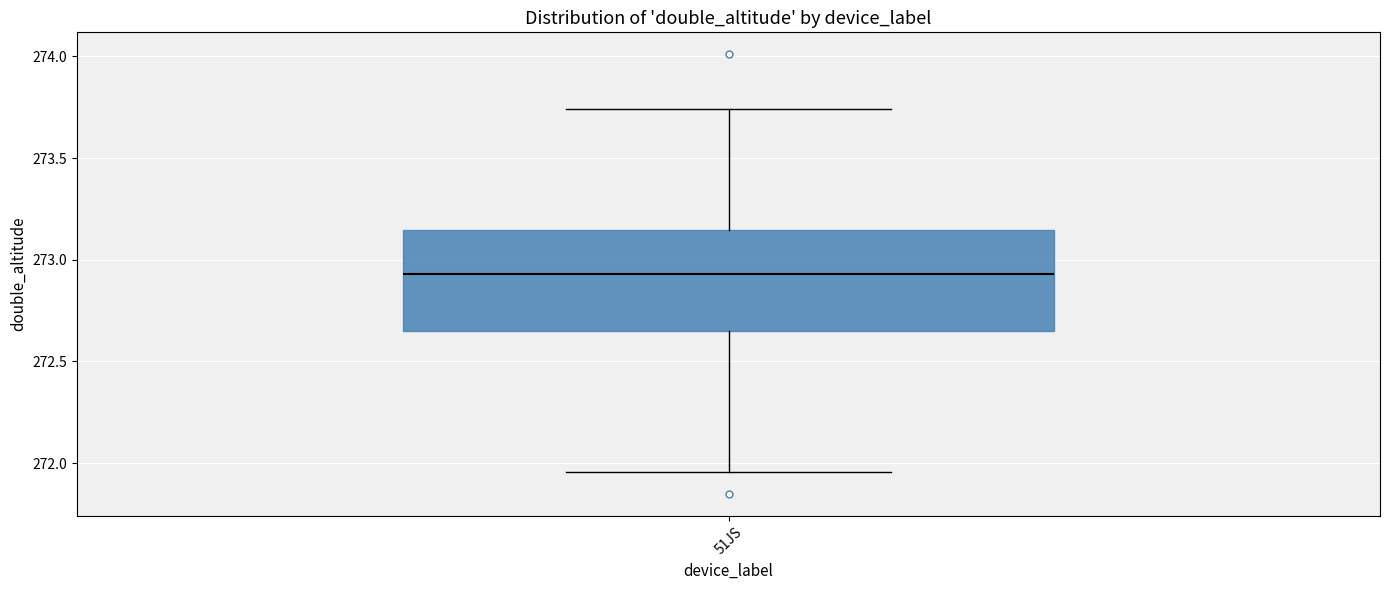

Where is the lower edge of the box for 51JS on the y-axis? The values are not printed on the chart, so give them approximately, as read against the axis.

272.65